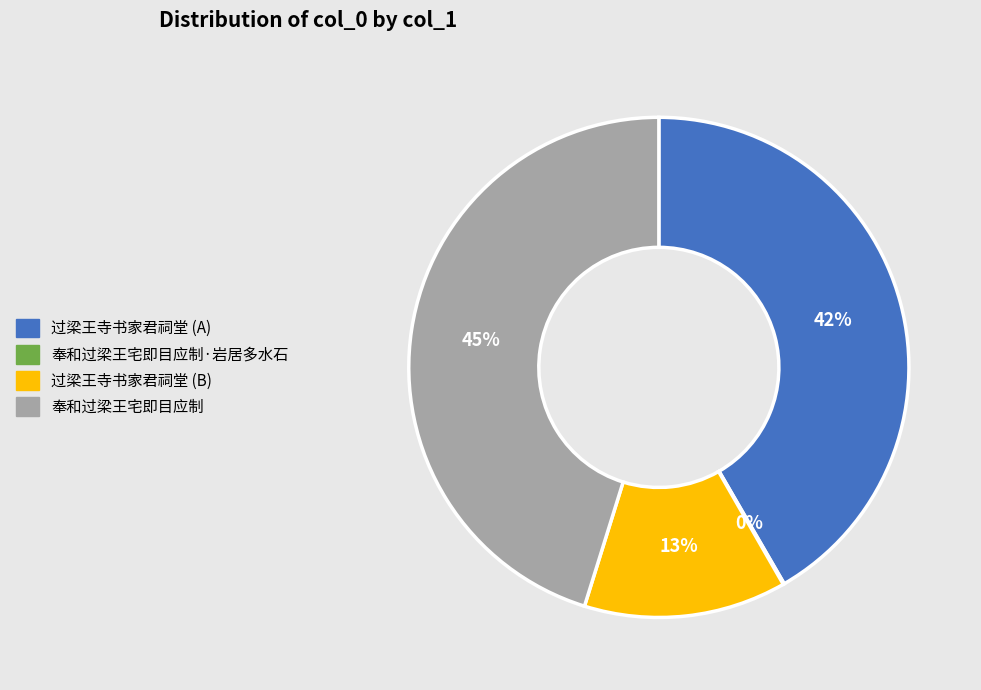

Which has a higher value, 过梁王寺书家君祠堂 (B) or 奉和过梁王宅即目应制?

奉和过梁王宅即目应制